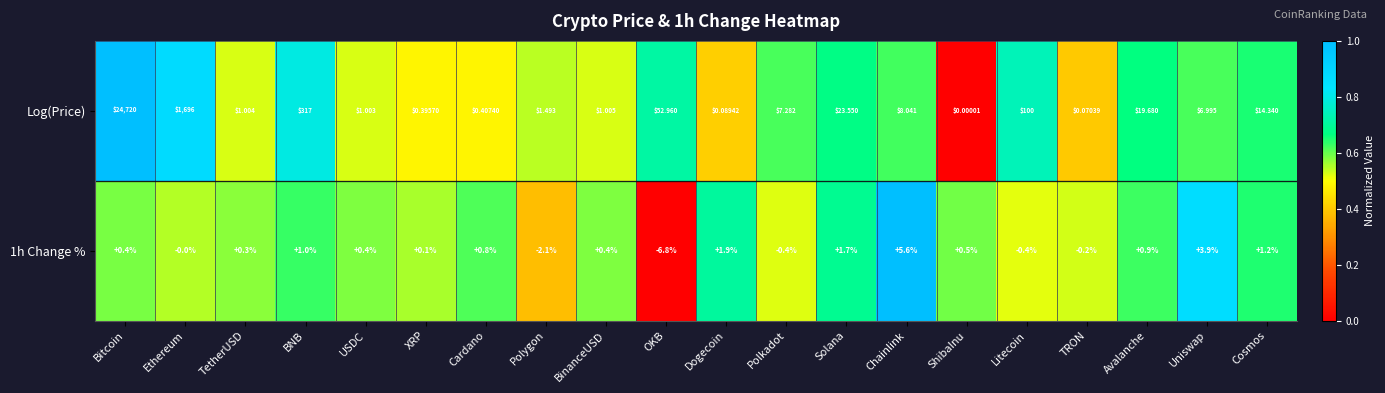

Rank the series by their maximum value, from highest to lowest.

Log(Price), 1h Change %